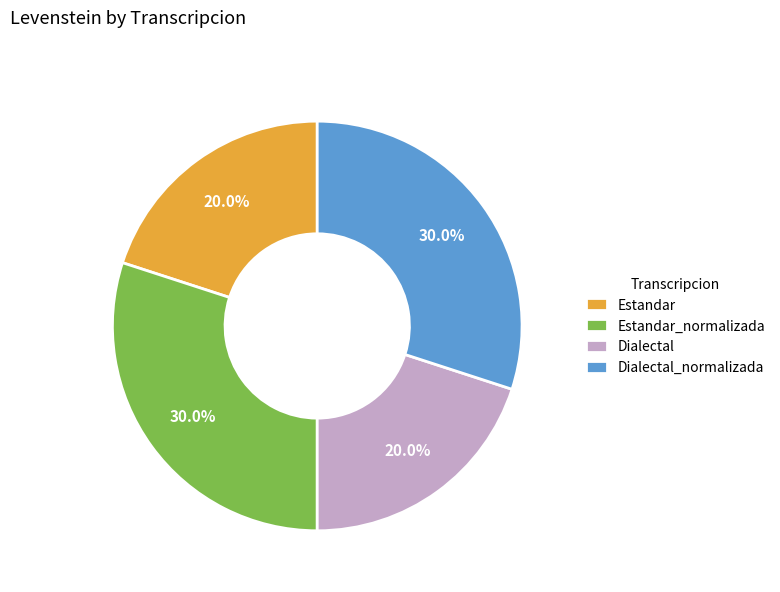

Does any single category account for the majority?

No